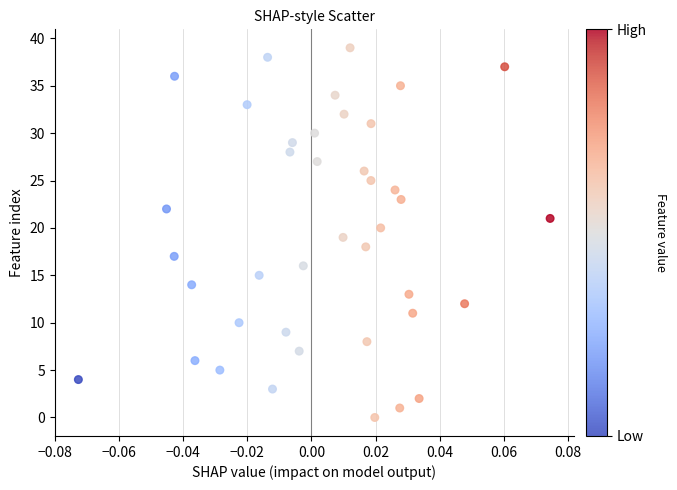

What is the range of Y values (max minus min)?

39